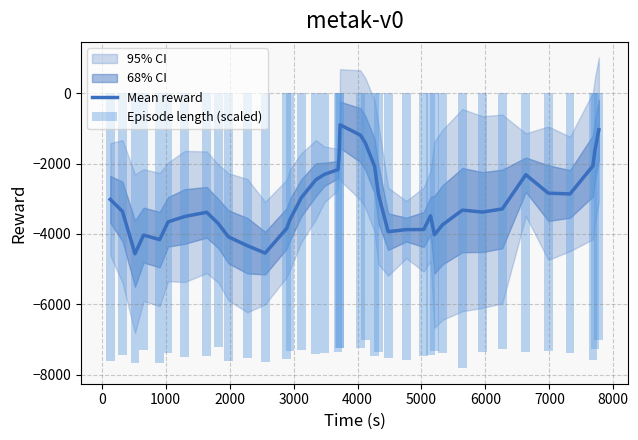

What is the sum of all Mean reward values?

-119464.2